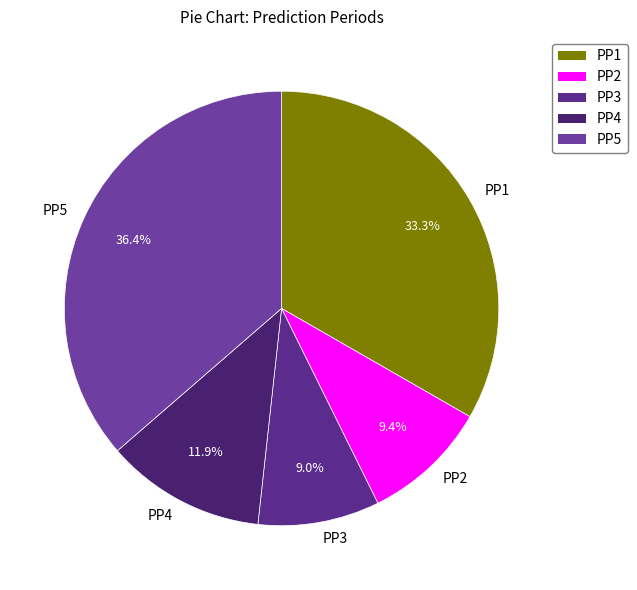

How many segments does this pie chart have?

5